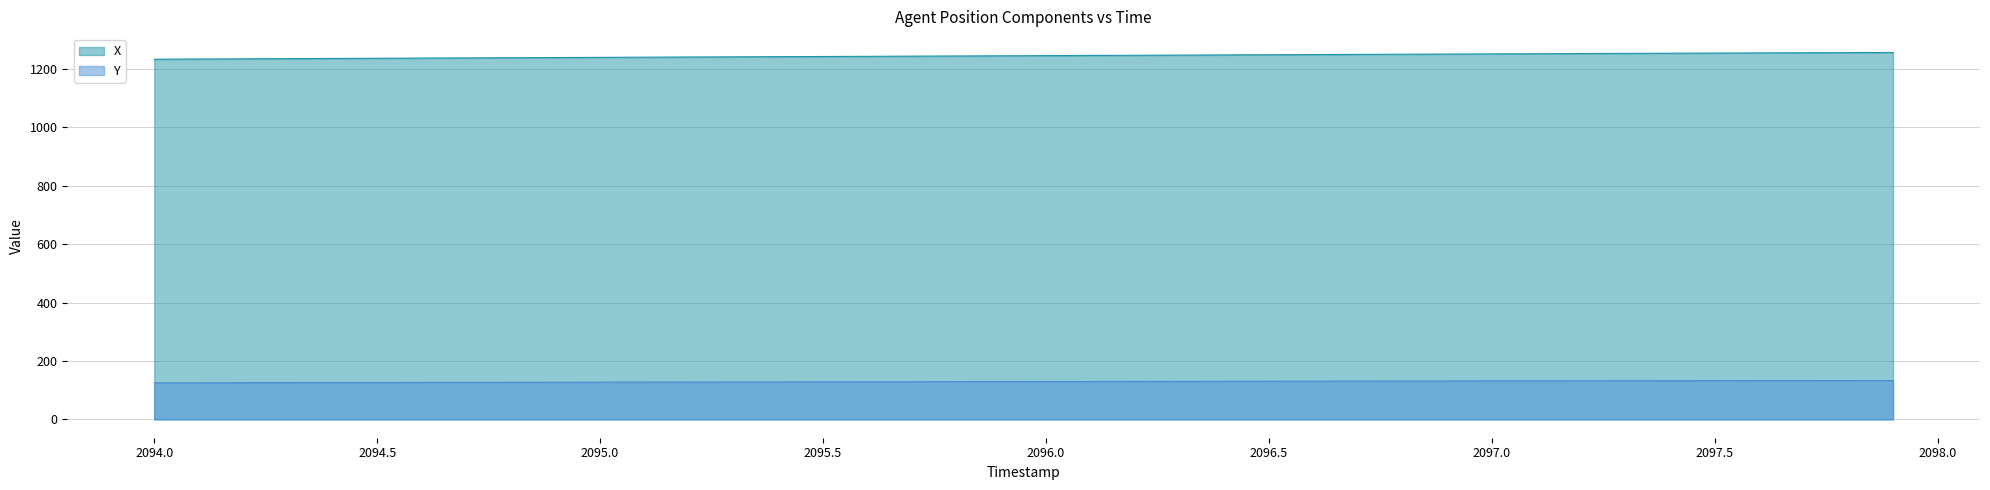

True or false: Y has a value of 128.5 at 2095.5.

True